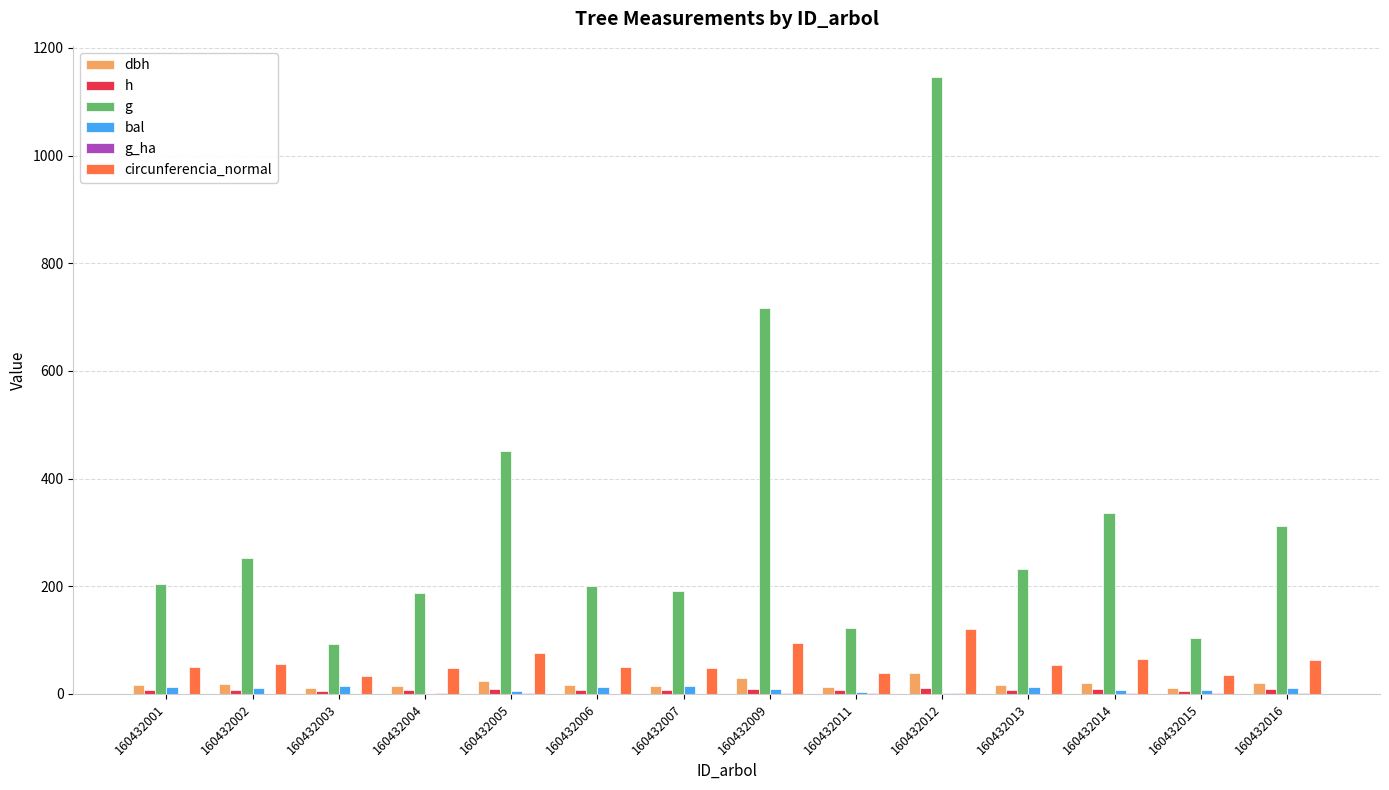

Reading left to right, what are all the values shown in this chart?

dbh: 16.2	17.9	10.9	15.4	23.9	16.0	15.6	30.2	12.5	38.2	17.2	20.7	11.5	19.9
h: 7.9	8.3	6.1	7.4	9.2	7.7	7.5	9.9	6.6	10.9	7.9	8.7	6.2	8.6
g: 205.1	252.3	93.3	186.7	450.6	201.0	191.1	717.3	122.9	1146.7	231.6	336.9	103.6	312.1
bal: 12.9	11.4	14.2	0.0	5.6	13.6	14.9	9.4	4.0	2.4	12.2	8.3	7.0	10.4
g_ha: 0.7	0.8	0.6	2.4	1.4	0.6	0.6	1.0	1.6	1.6	0.7	1.1	1.3	1.0
circunferencia_normal: 50.8	56.3	34.2	48.4	75.2	50.3	49.0	94.9	39.3	120.0	54.0	65.1	36.1	62.6